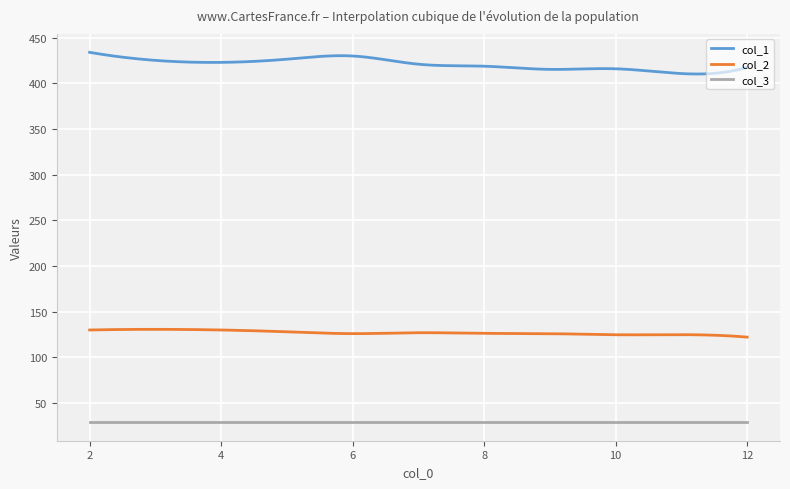

At how many categories does at least one series exceed 220?

300